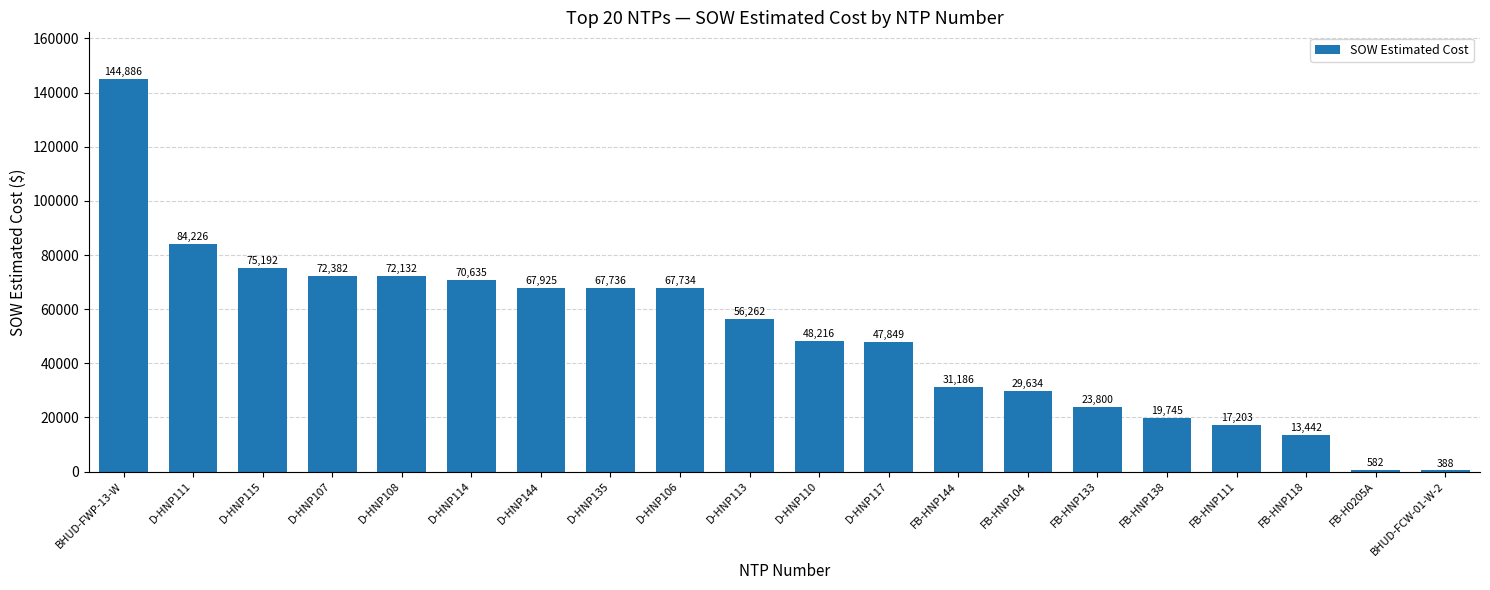

The chart shows a value of 23800.2 at FB-HNP133. True or false?

True